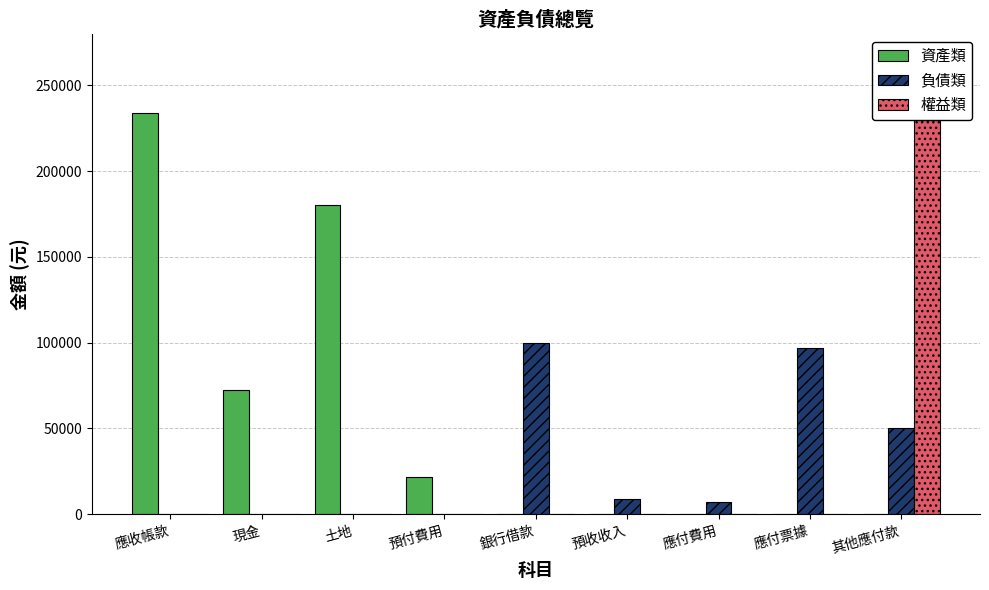

Is it true that 負債類 equals 0 at 土地?

True